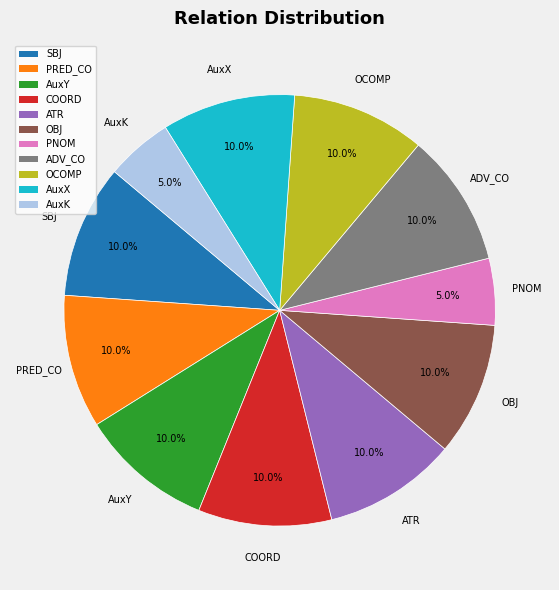

Approximately how many times larger is the value at PNOM compared to ATR?

0.5